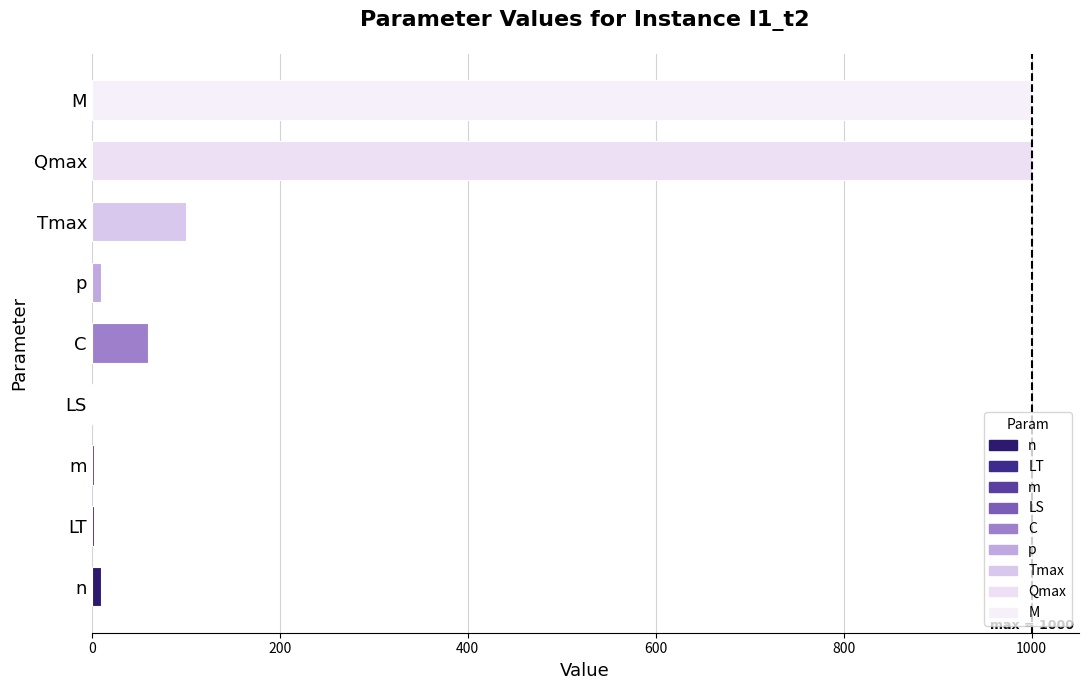

The chart shows a value of 100 at Tmax. True or false?

True